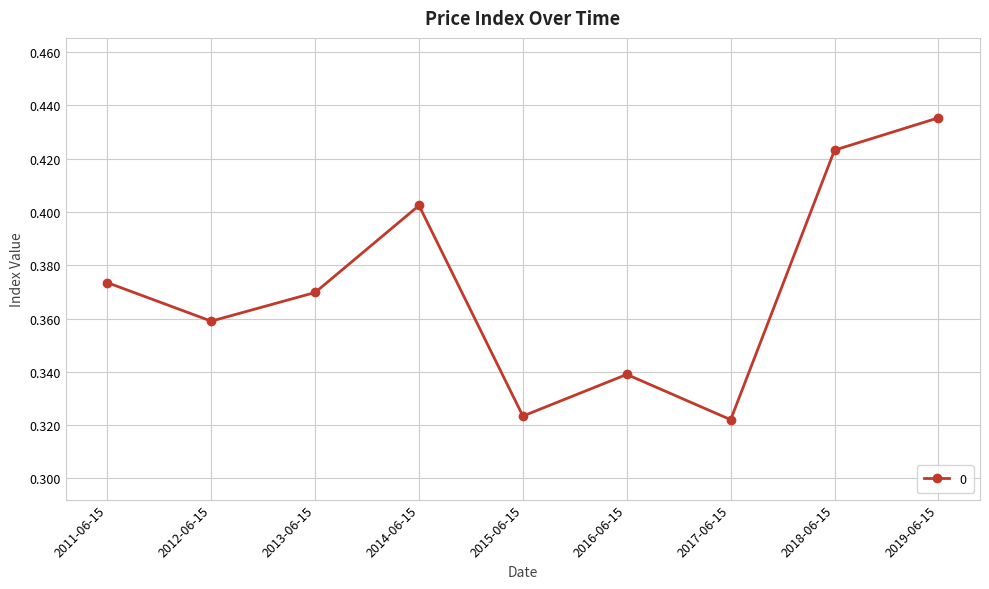

Count the values in the range 0 to 1.

9